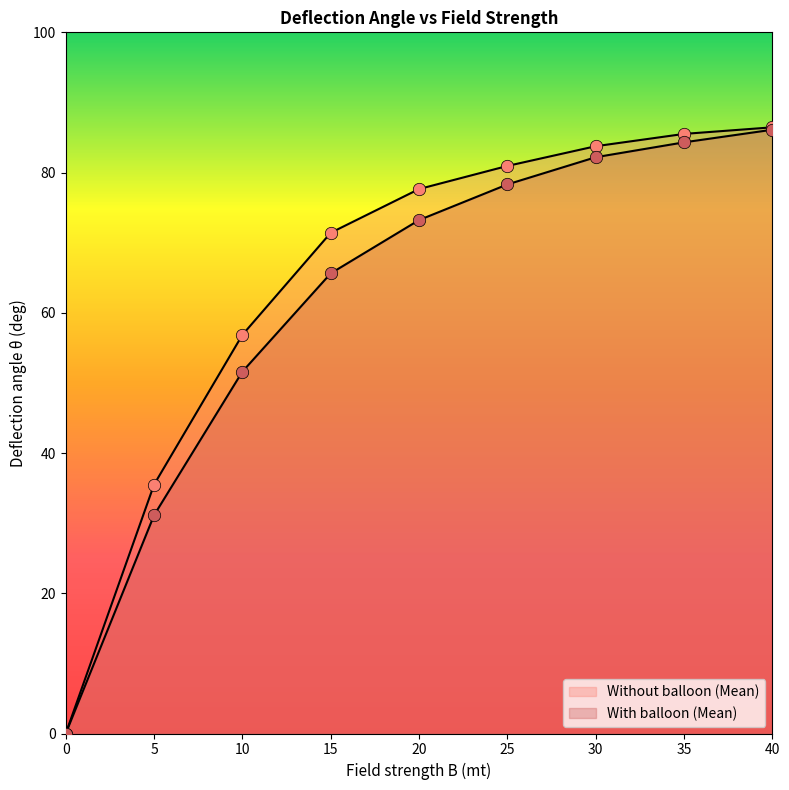

Which series has the largest Y range (max minus min)?

Without balloon (Mean)